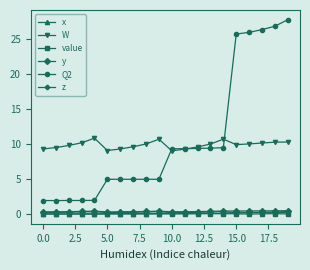

True or false: W and value cross at least once.

False